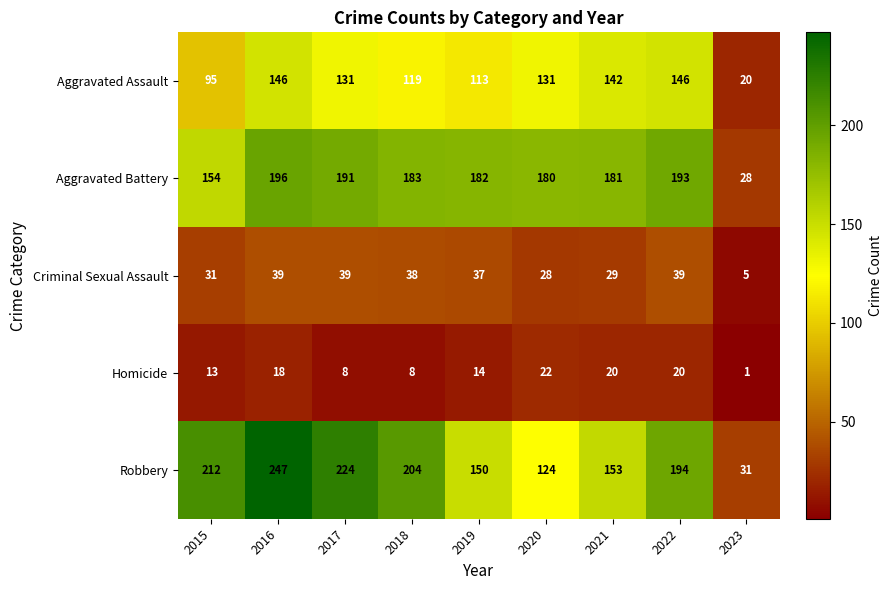

What is the total value across all series at 2016?

646